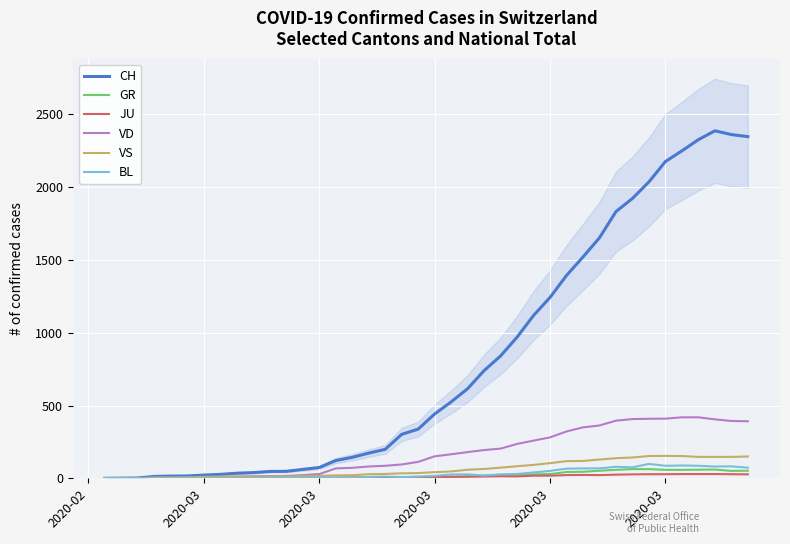

Which series has the largest total across all categories?

CH